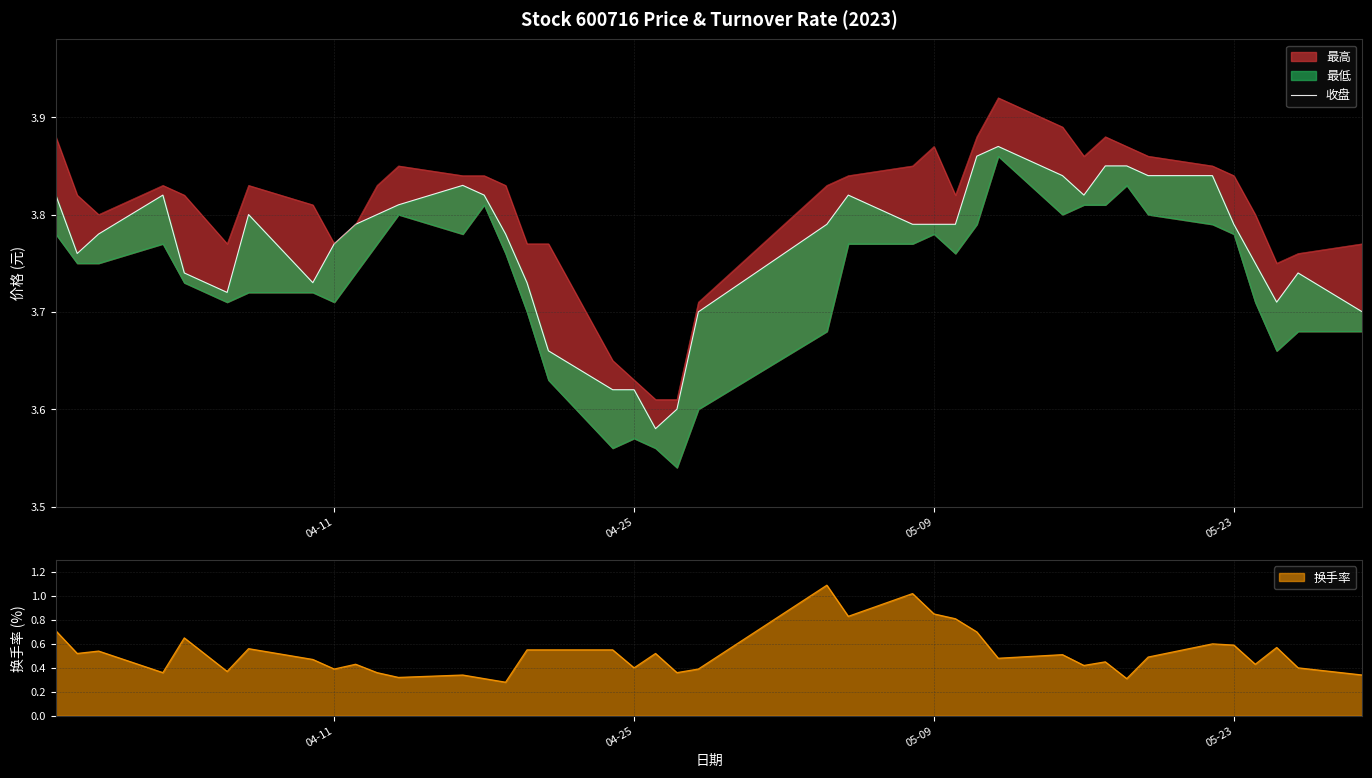

The 换手率 series shows 0.3 at 05-23. True or false?

False